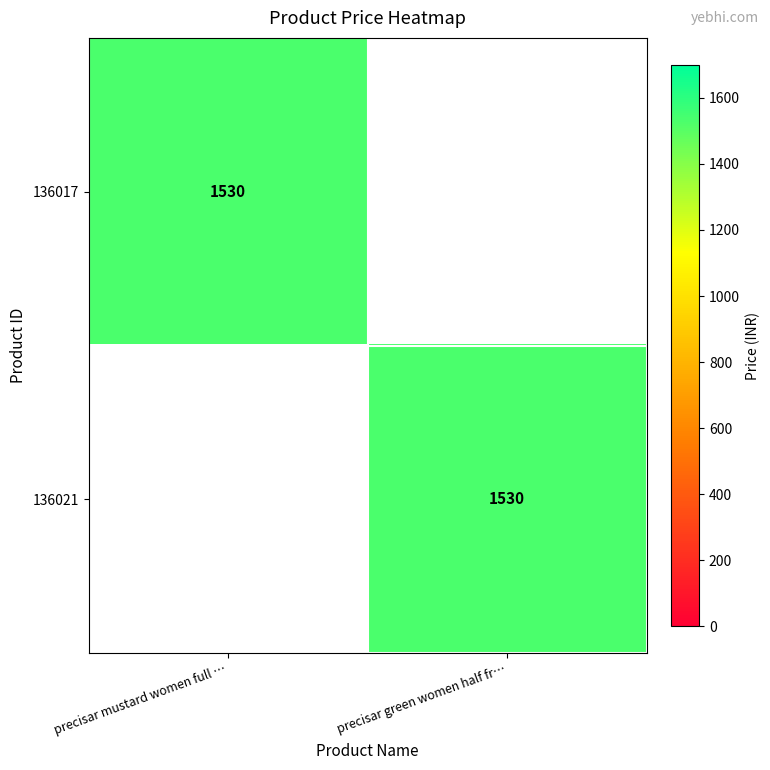

Is it true that 136017 equals 1530 at precisar mustard women full …?

True